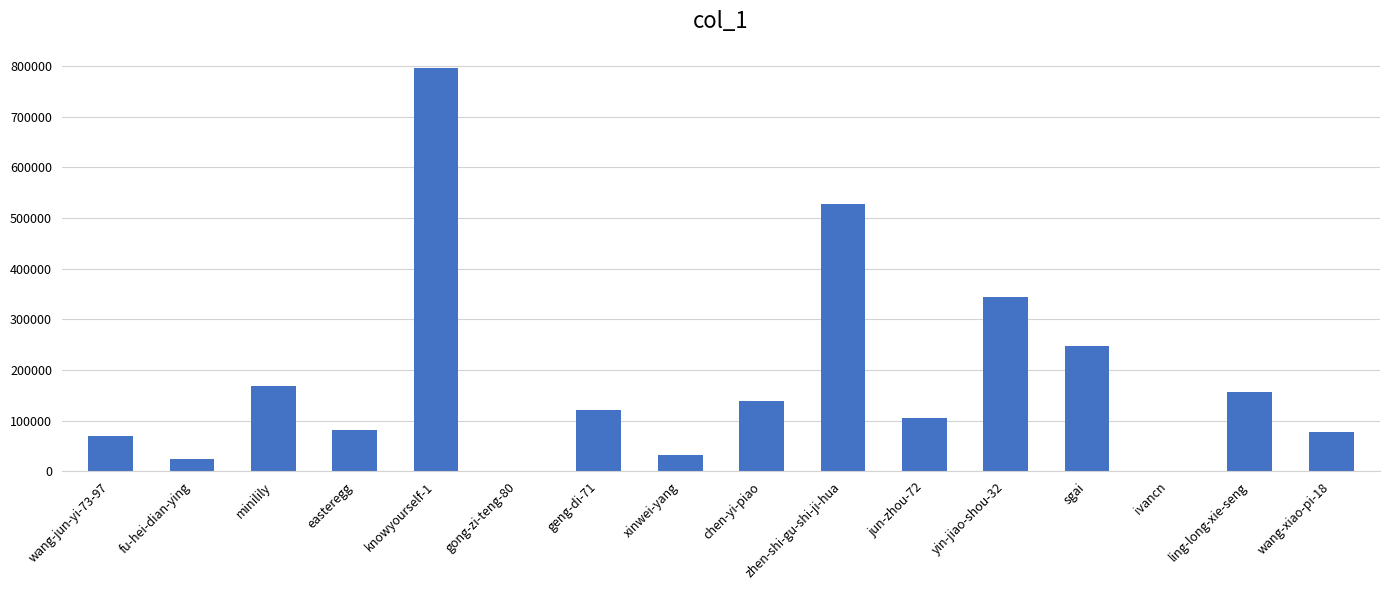

True or false: the data shows 34940 at wang-jun-yi-73-97.

False